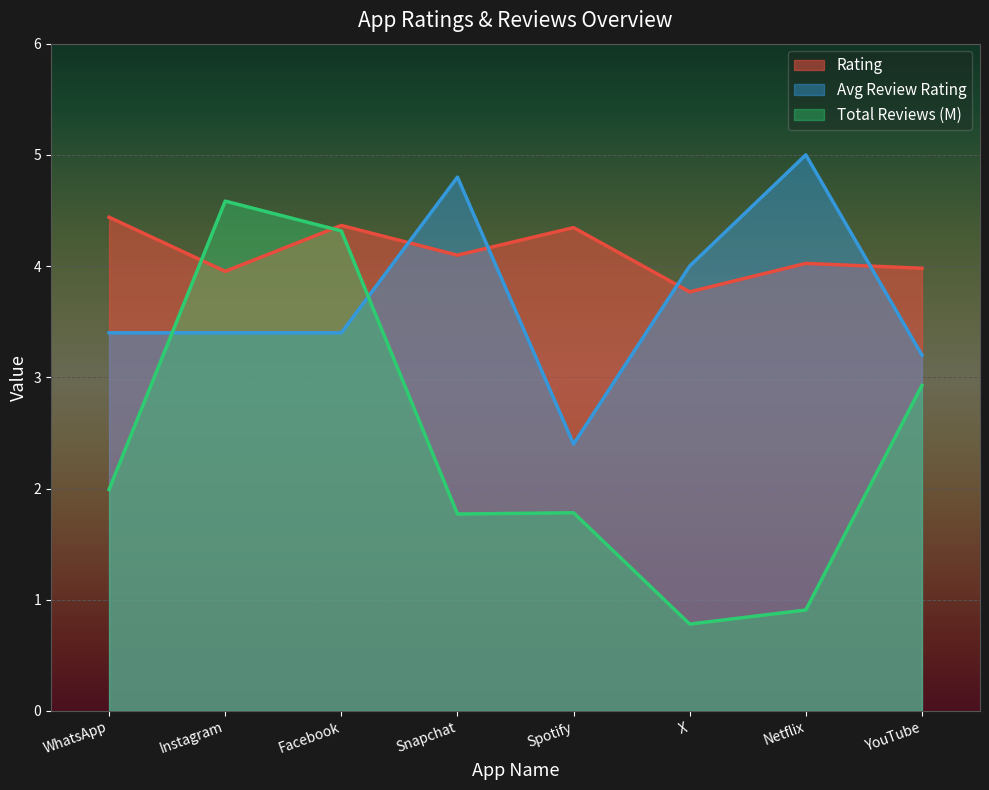

What is the total value across all series at Netflix?

9.9